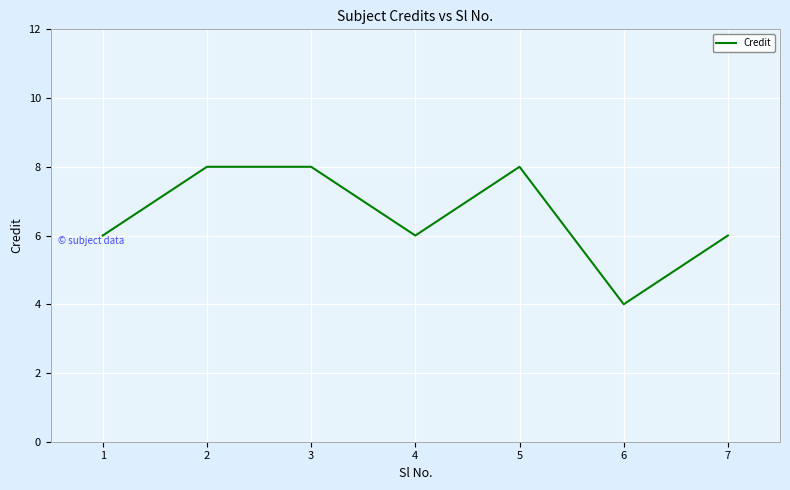

What is the change in value from 1 to 3?

+2